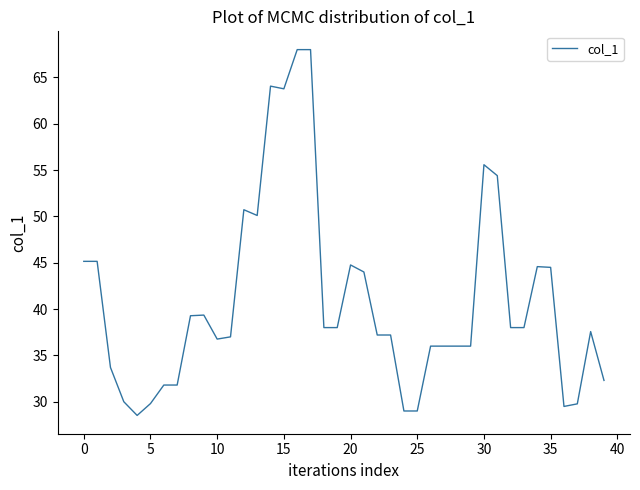

What is the difference between the maximum and minimum values?

39.5